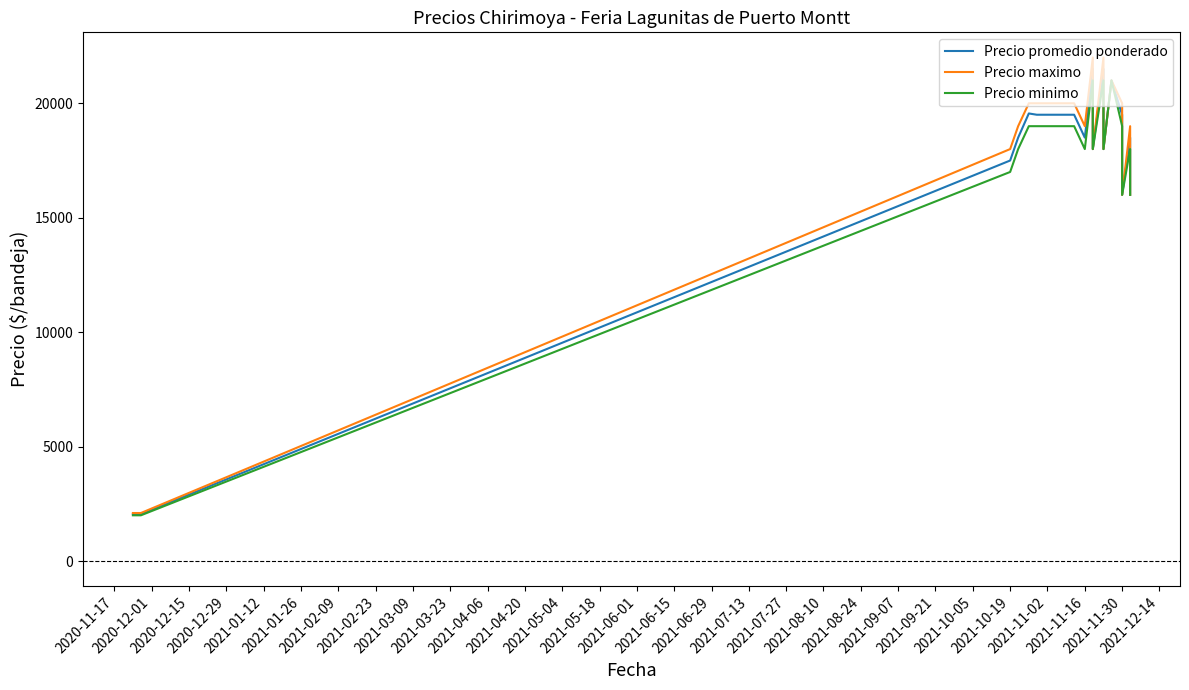

Rank the series by their maximum value, from highest to lowest.

Precio maximo, Precio promedio ponderado, Precio minimo